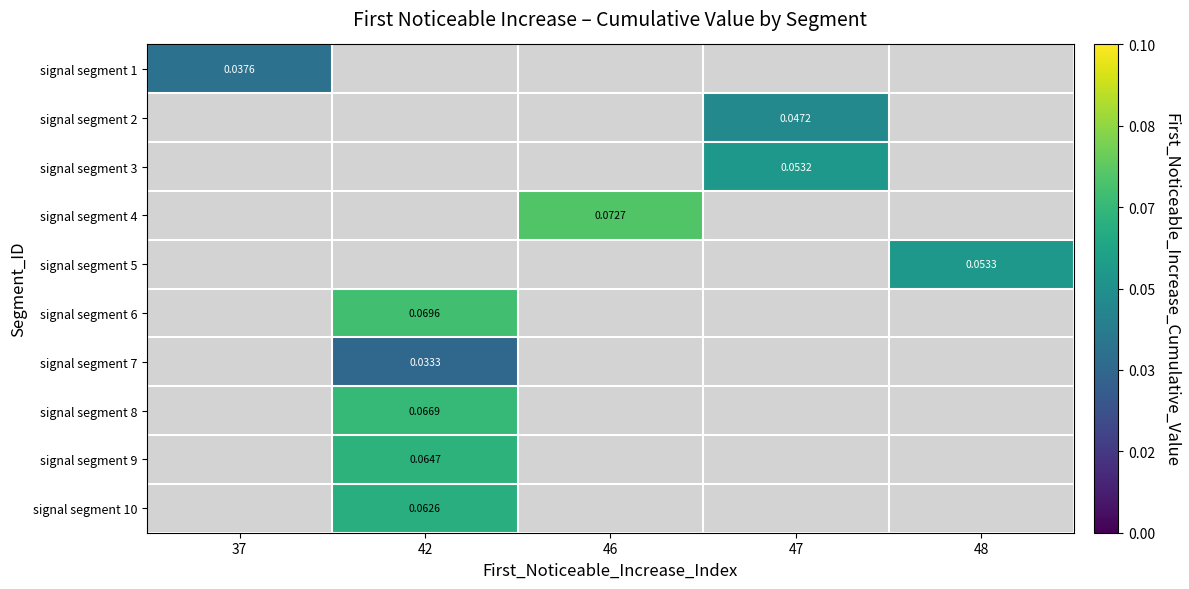

Count the number of categories in the chart.

5